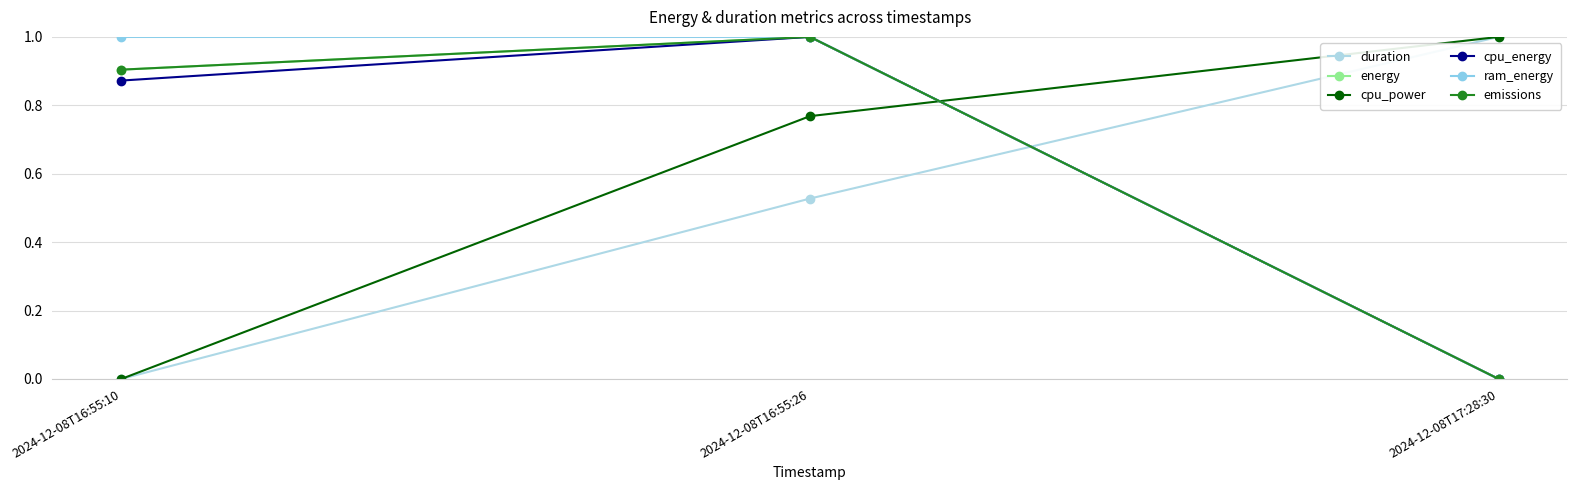

What are all the series names shown in the legend?

duration, energy, cpu_power, cpu_energy, ram_energy, emissions